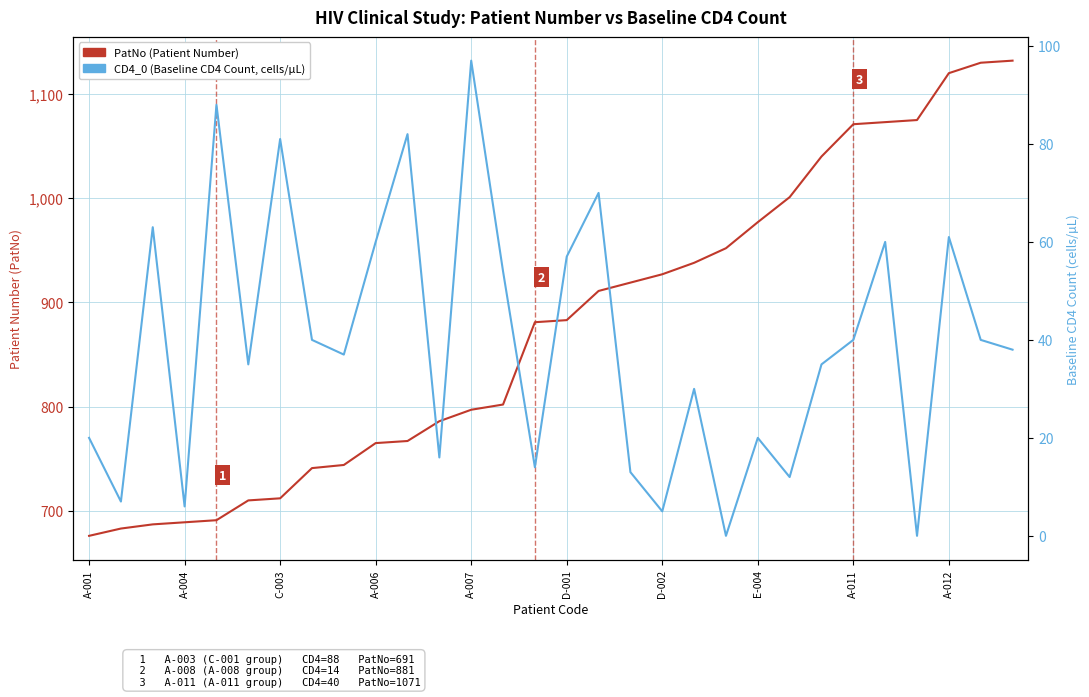

True or false: CD4_0 (Baseline CD4 Count, cells/µL) and PatNo (Patient Number) intersect in this chart.

False